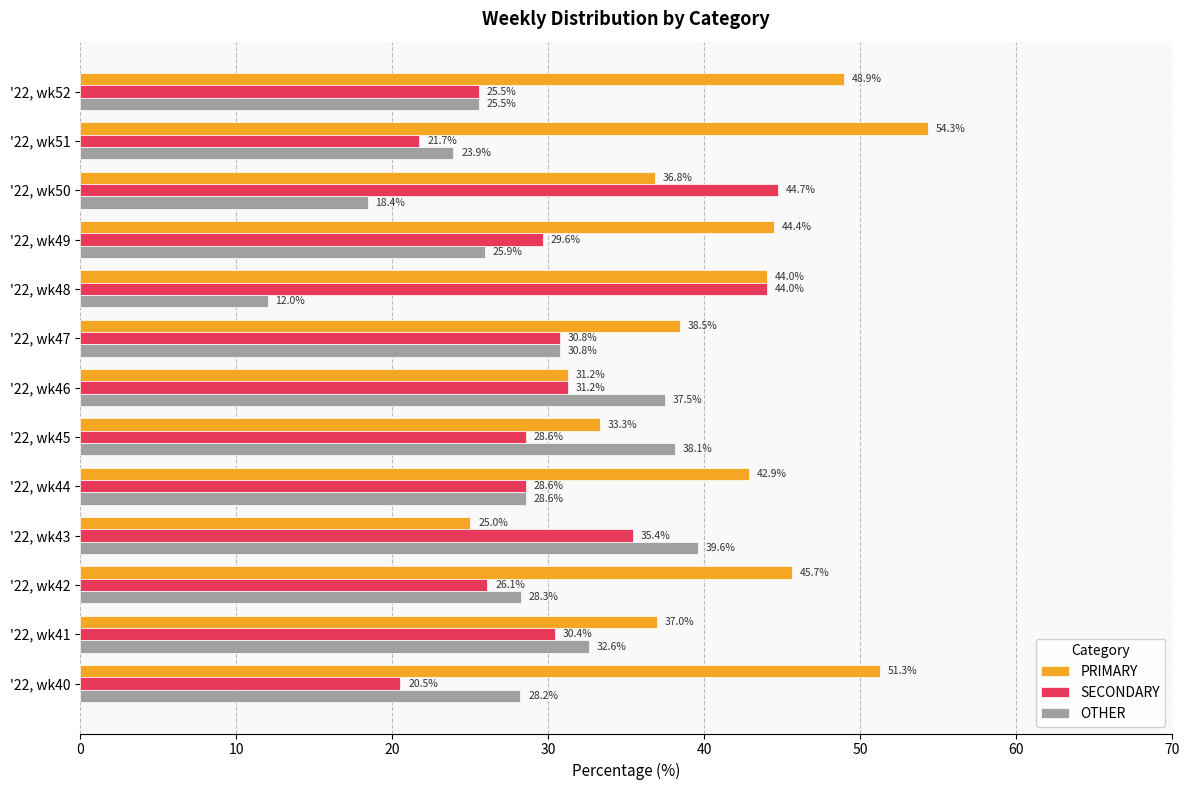

Which category has the lowest value in the SECONDARY series?

'22, wk40